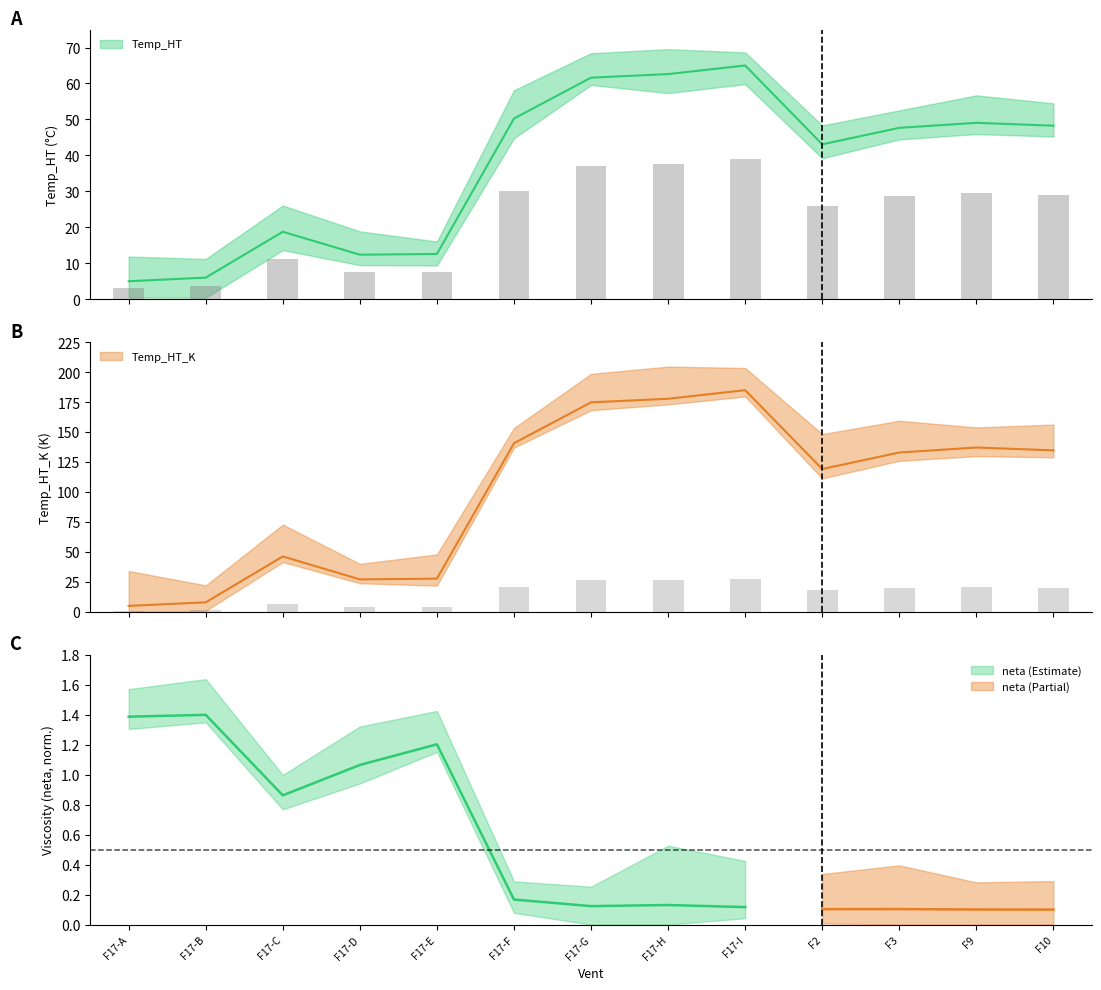

How many bars are there in total?

26